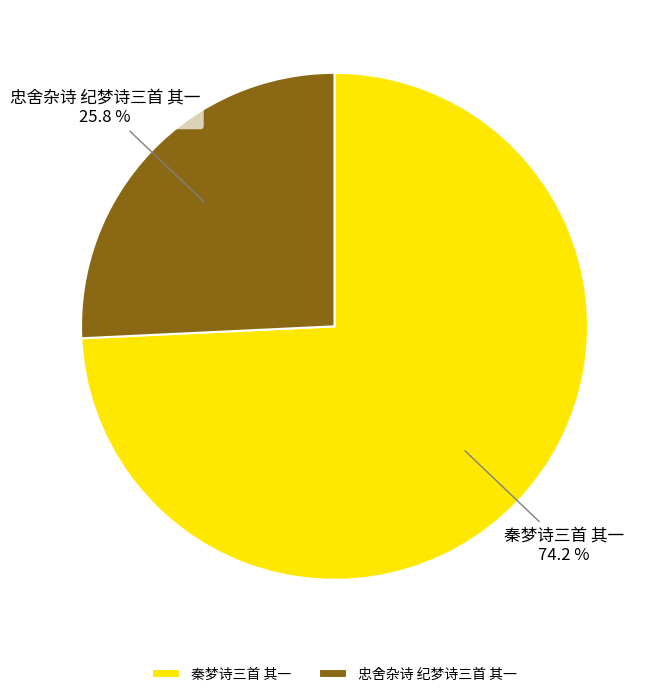

To the nearest percent, what is the difference between the 秦梦诗三首 其一 and 忠舍杂诗 纪梦诗三首 其一 slice percentages?

48%